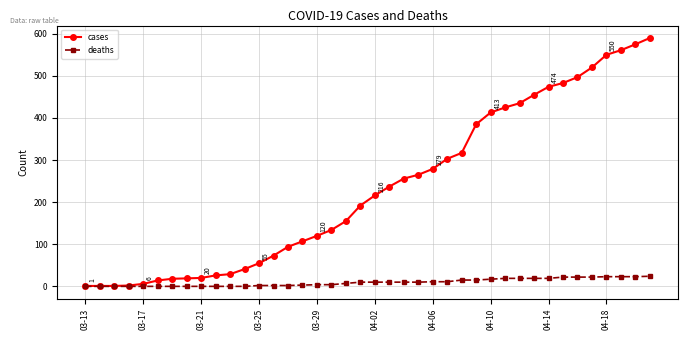

How many data points in cases are less than 216?

20